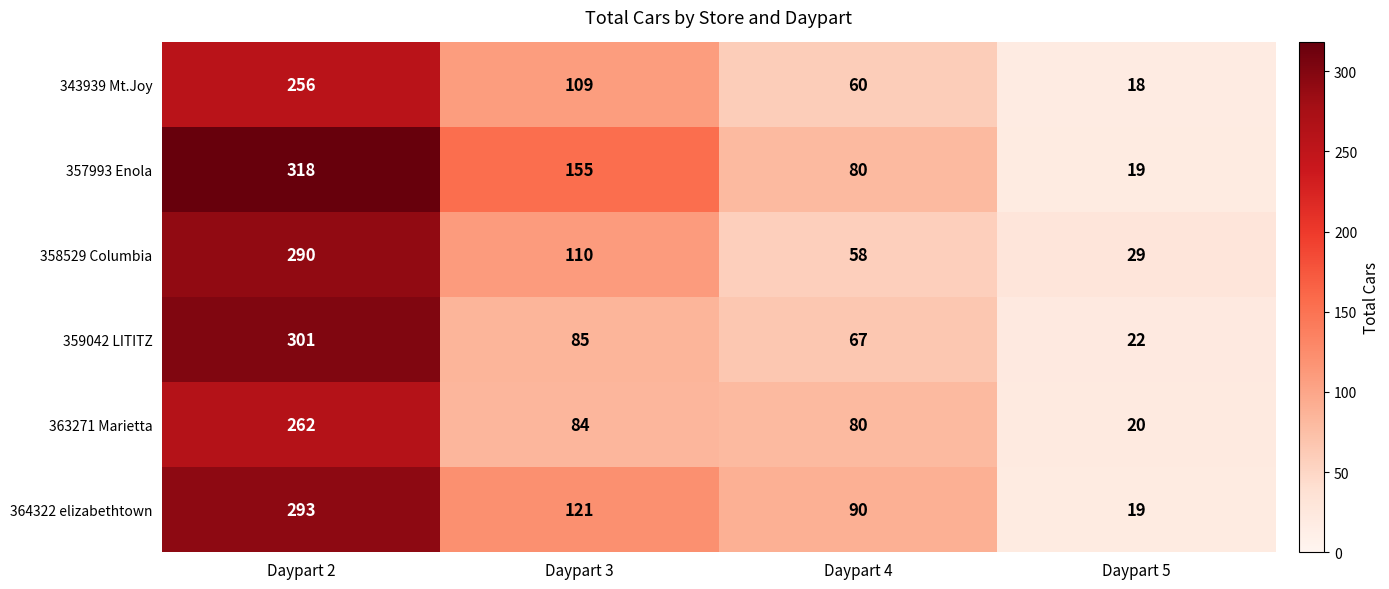

What is the total value across all series at Daypart 4?

435